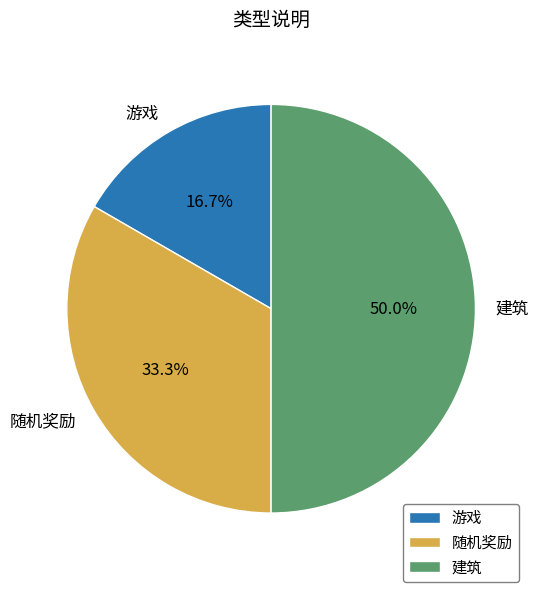

To the nearest percent, what is the combined percentage of 游戏 and 随机奖励?

50%